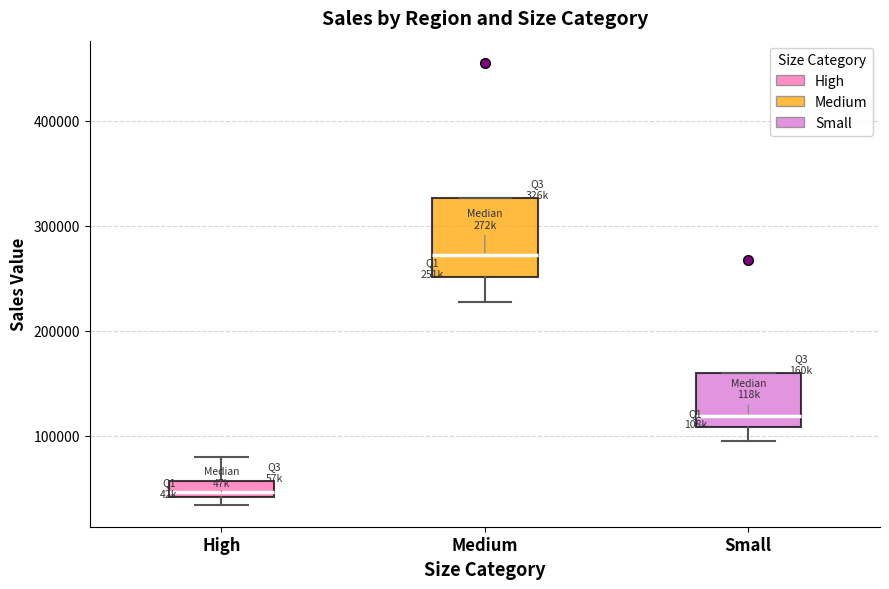

Which box is the tallest, from its lower edge to its upper edge?

Medium